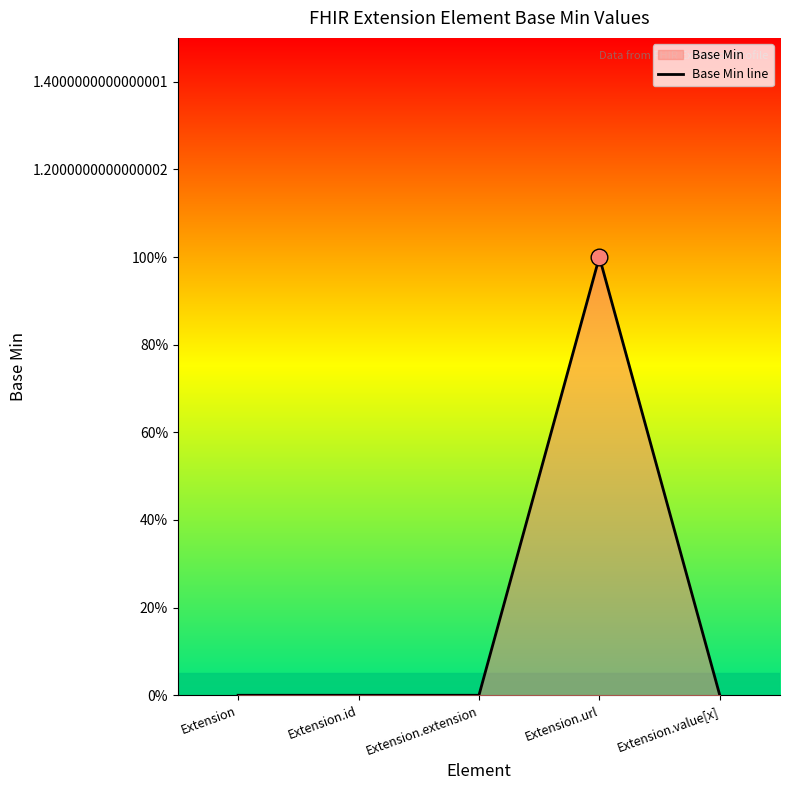

List the labels in order of value, smallest first.

Extension, Extension.id, Extension.extension, Extension.value[x], Extension.url